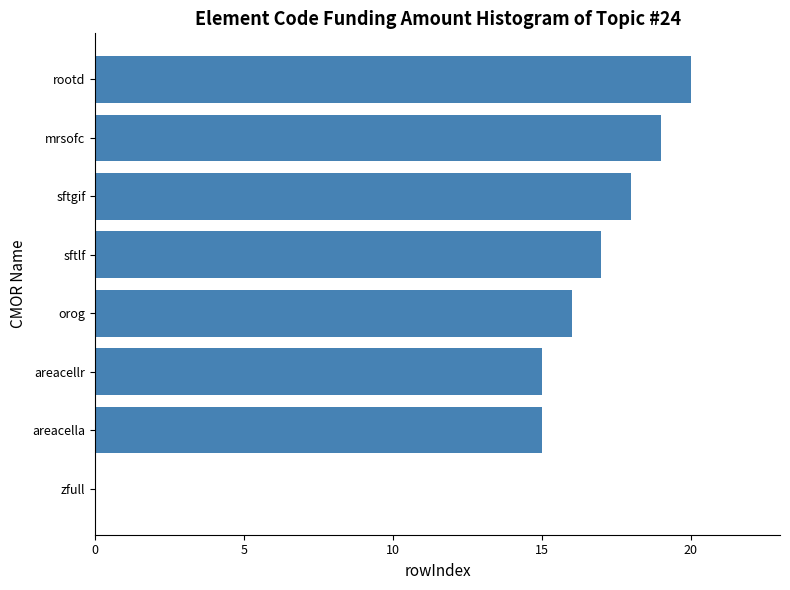

How many series are shown in this chart?

1